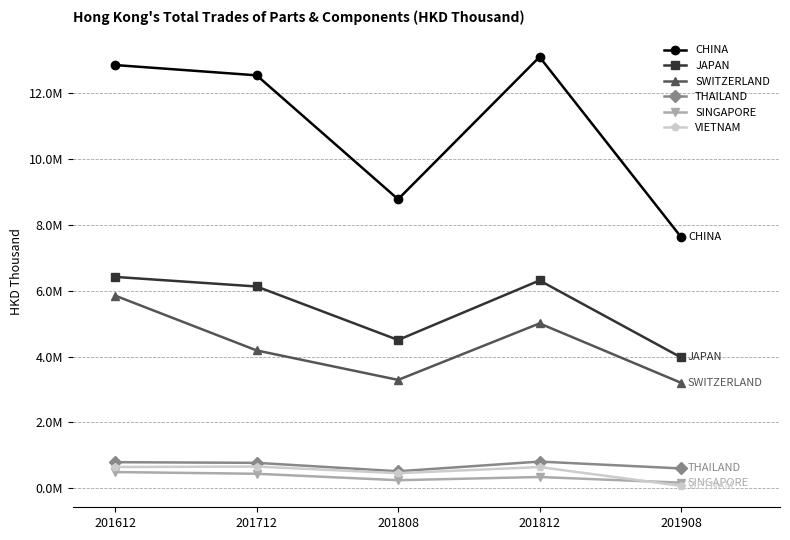

Is this an area chart (filled region under the line)?

No